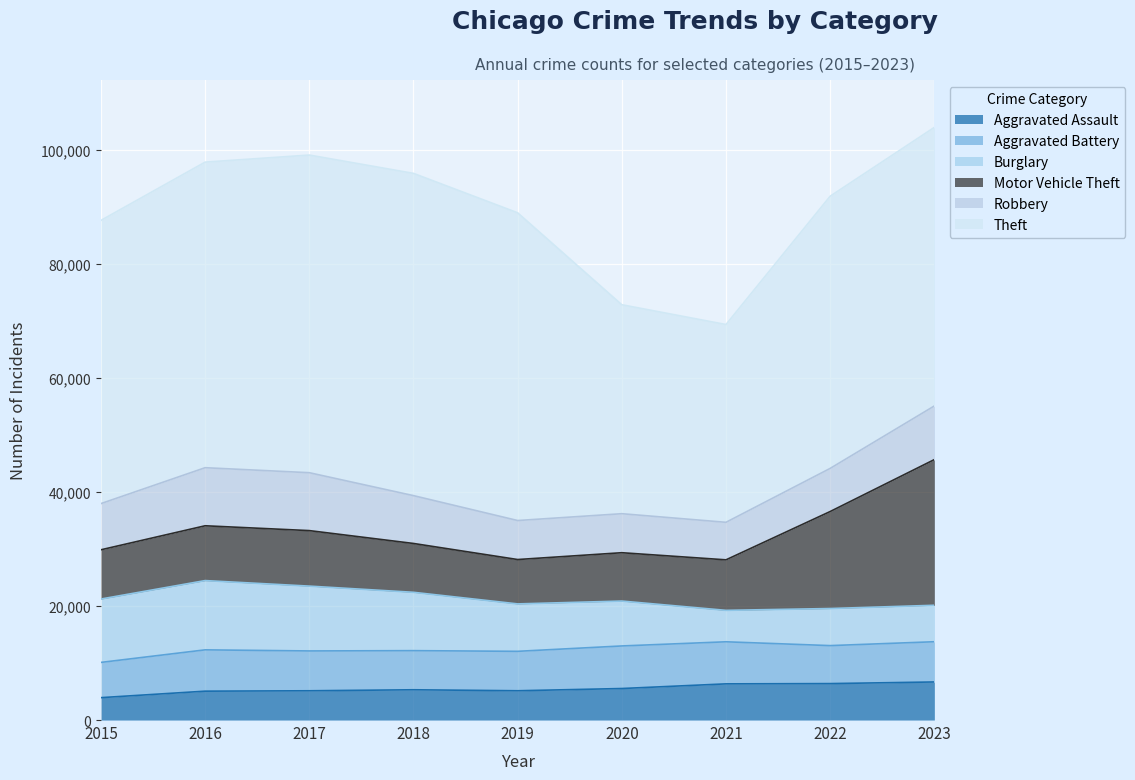

What is the highest value of the Aggravated Assault series?

6679